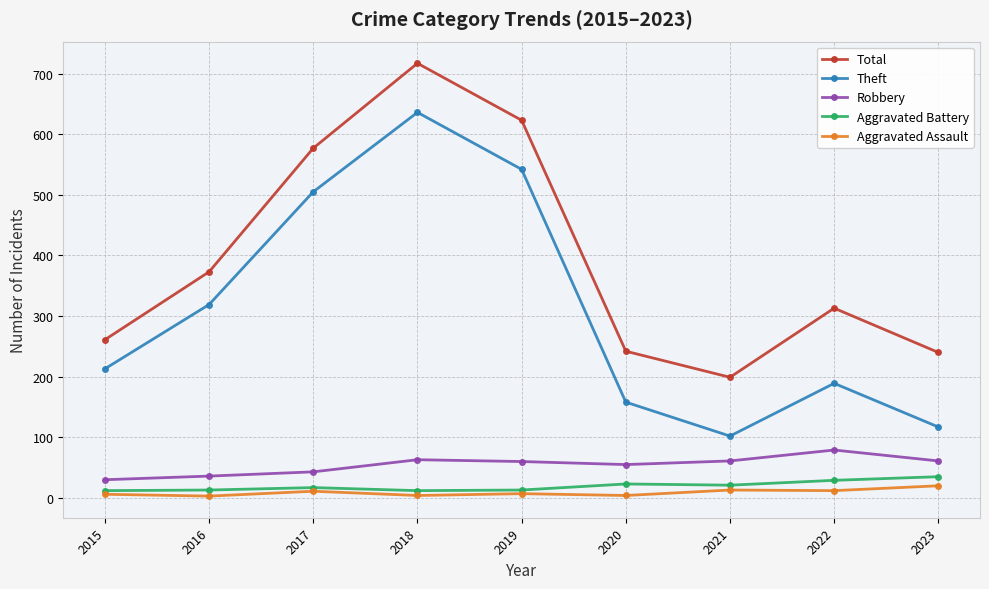

What is the maximum value shown in the chart?

717